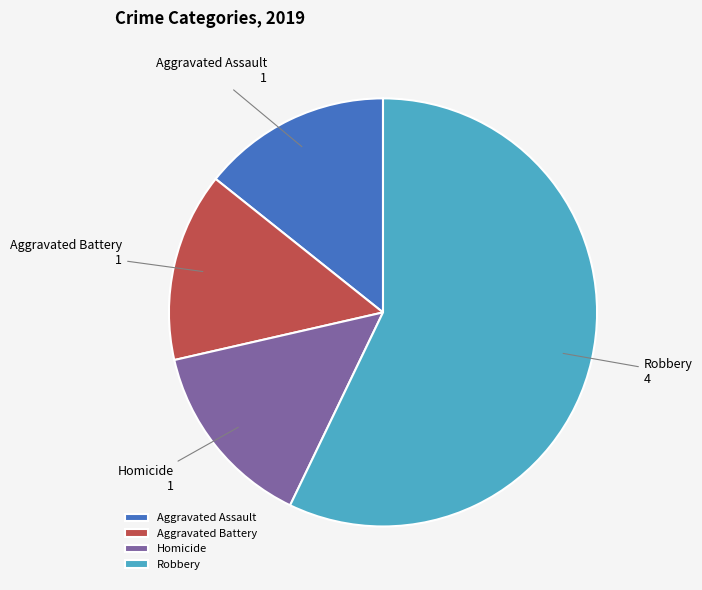

Which has a higher value, Aggravated Battery or Robbery?

Robbery